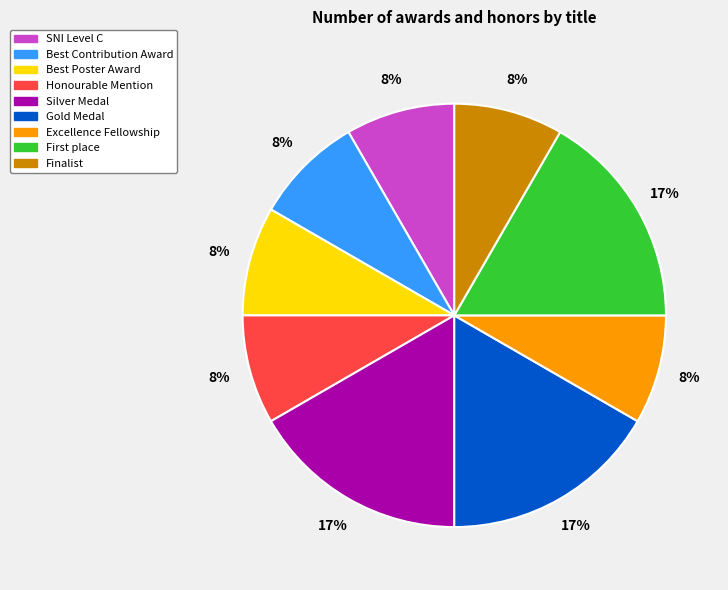

Do Gold Medal and Best Poster Award together represent more than half of the pie?

No